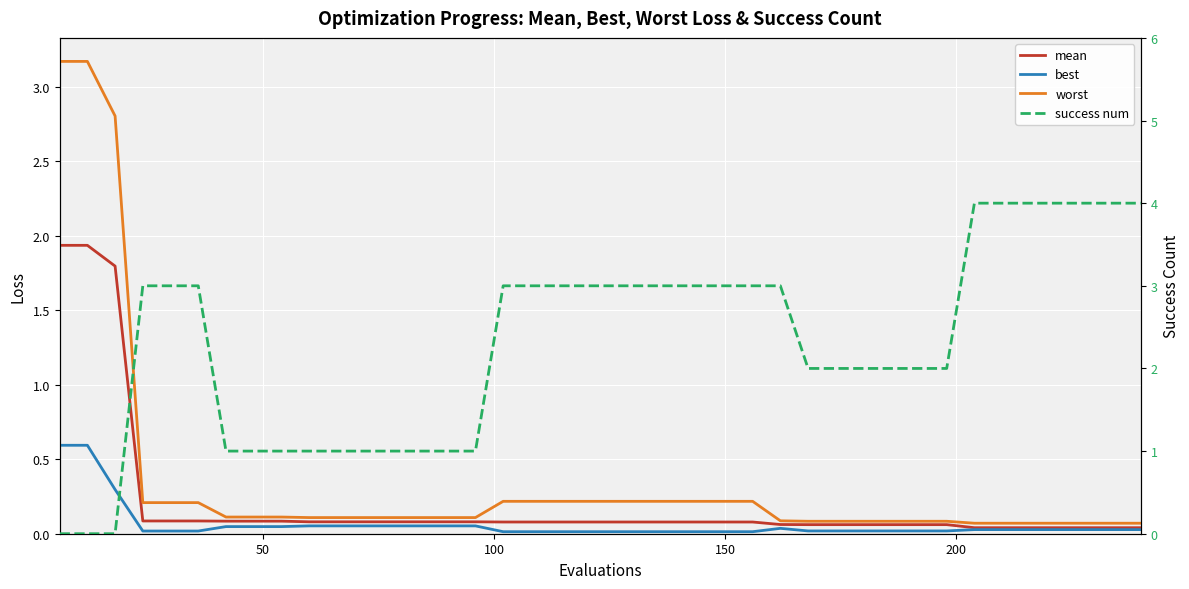

The success num series shows 4.6 at 200. True or false?

False